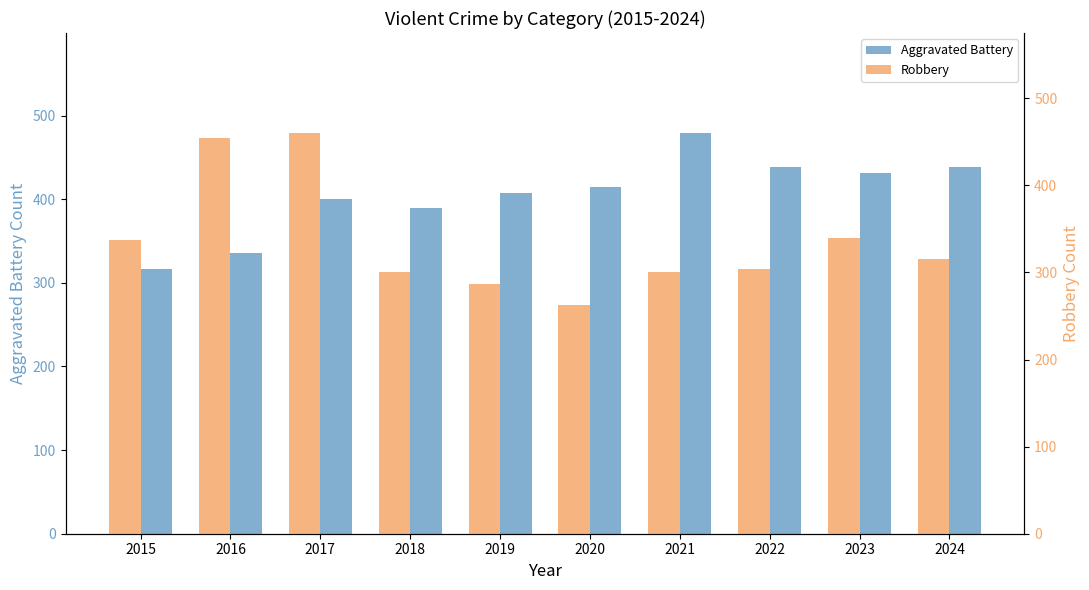

How many series are shown in this chart?

2